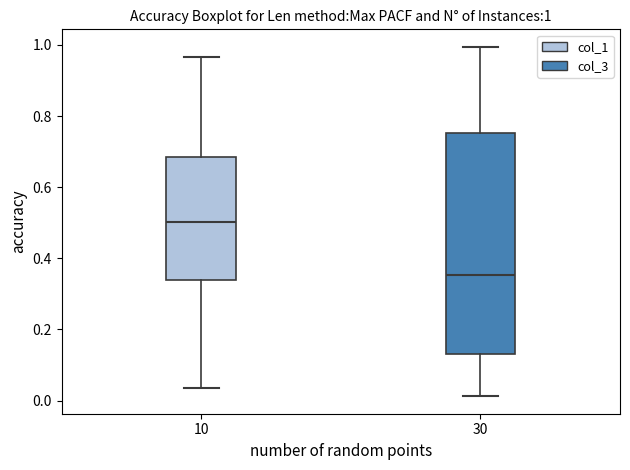

Which box's median line is the lowest?

30